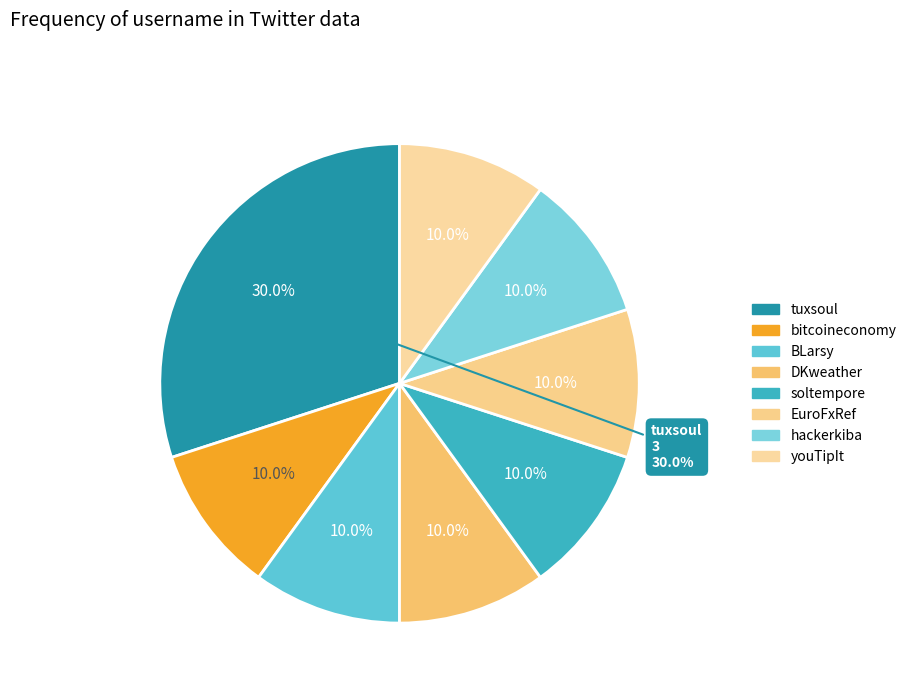

To the nearest percent, what percentage of the pie is hackerkiba?

10%